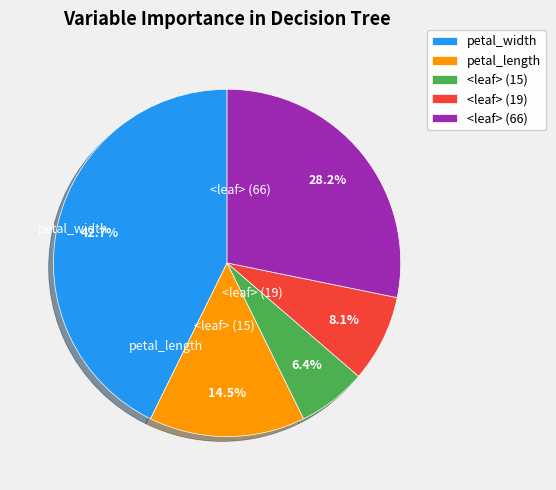

How many slices are in this pie chart?

5